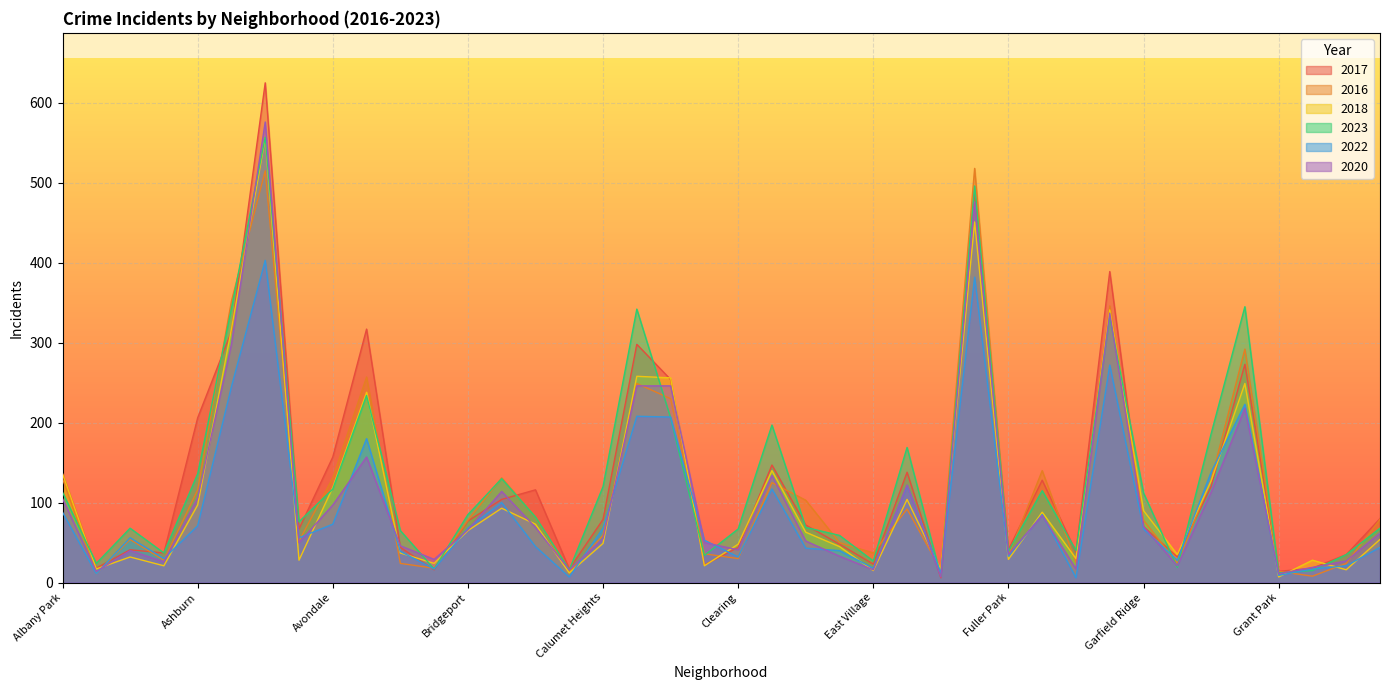

At which category does 2018 reach its first local peak?

Archer Heights